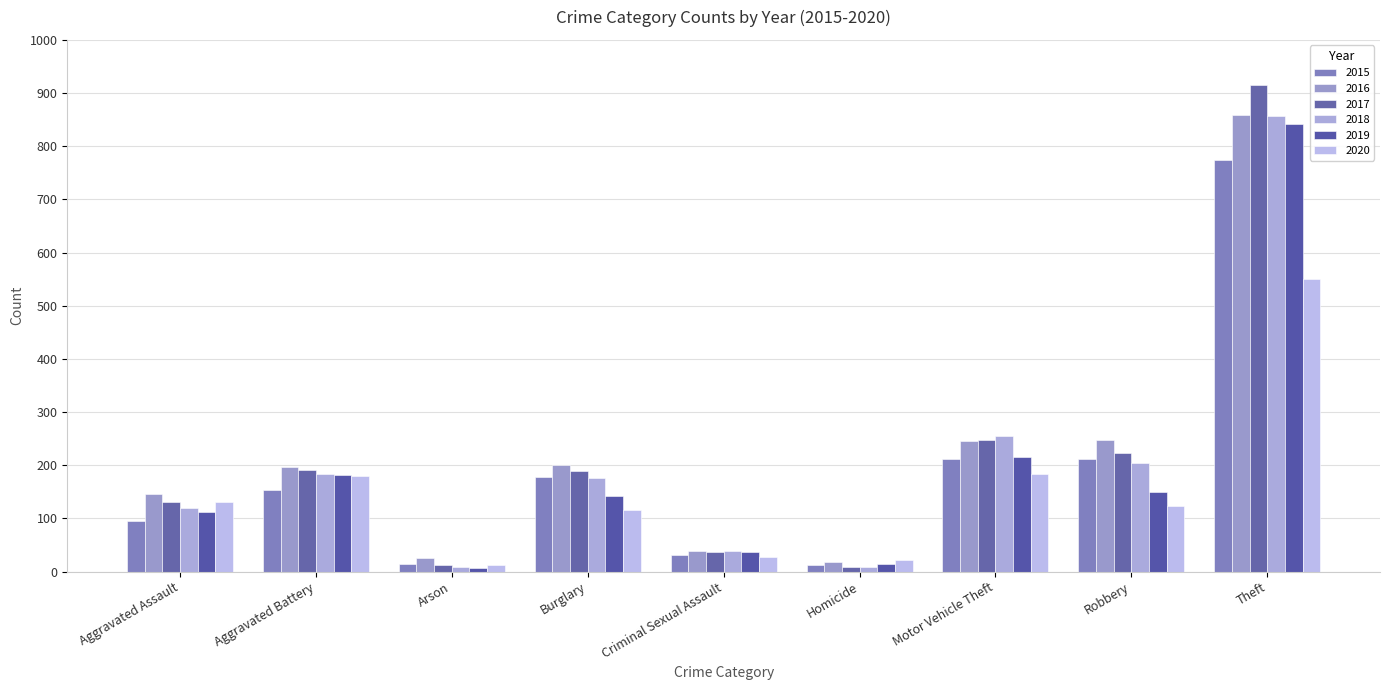

Reading left to right, list all the values displayed in this chart.

2015: Aggravated Assault=95	Aggravated Battery=154	Arson=15	Burglary=178	Criminal Sexual Assault=31	Homicide=13	Motor Vehicle Theft=211	Robbery=212	Theft=774
2016: Aggravated Assault=146	Aggravated Battery=196	Arson=25	Burglary=201	Criminal Sexual Assault=39	Homicide=18	Motor Vehicle Theft=245	Robbery=247	Theft=858
2017: Aggravated Assault=131	Aggravated Battery=191	Arson=12	Burglary=189	Criminal Sexual Assault=37	Homicide=8	Motor Vehicle Theft=247	Robbery=224	Theft=916
2018: Aggravated Assault=119	Aggravated Battery=183	Arson=8	Burglary=176	Criminal Sexual Assault=38	Homicide=8	Motor Vehicle Theft=256	Robbery=204	Theft=856
2019: Aggravated Assault=113	Aggravated Battery=182	Arson=6	Burglary=143	Criminal Sexual Assault=37	Homicide=14	Motor Vehicle Theft=216	Robbery=150	Theft=841
2020: Aggravated Assault=131	Aggravated Battery=180	Arson=12	Burglary=116	Criminal Sexual Assault=28	Homicide=22	Motor Vehicle Theft=184	Robbery=124	Theft=551